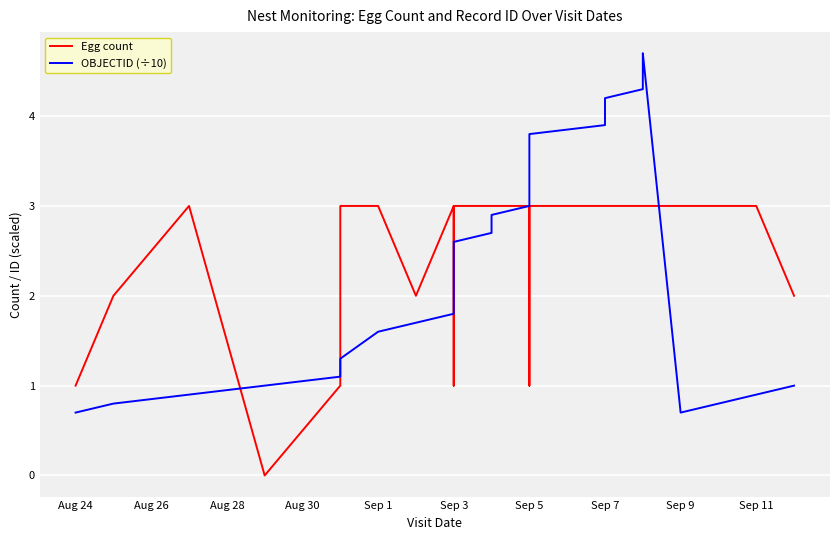

What is the label of the 30th point from the left?

Sep 7